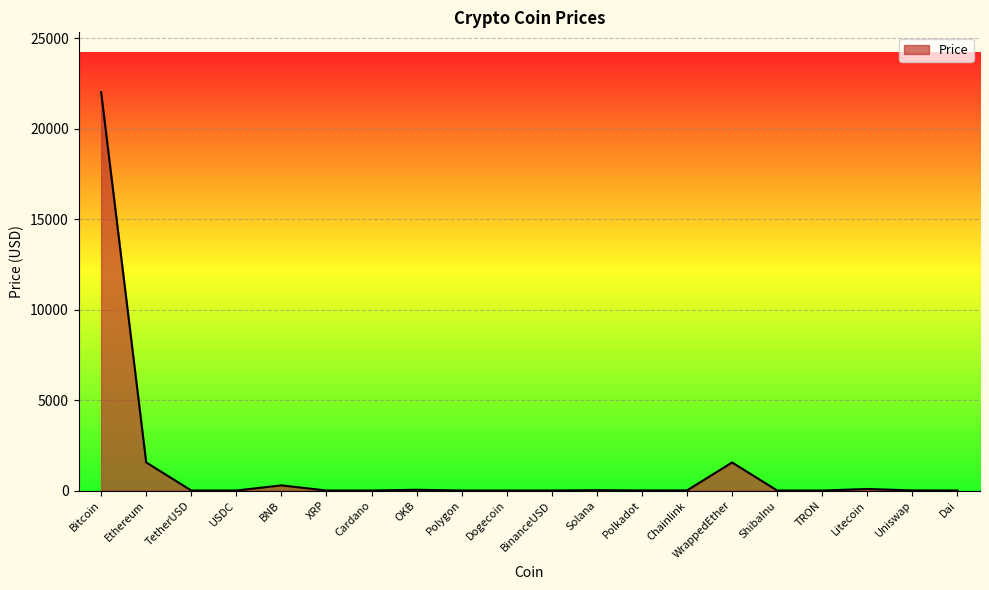

Between Polkadot and Bitcoin, which is larger?

Bitcoin